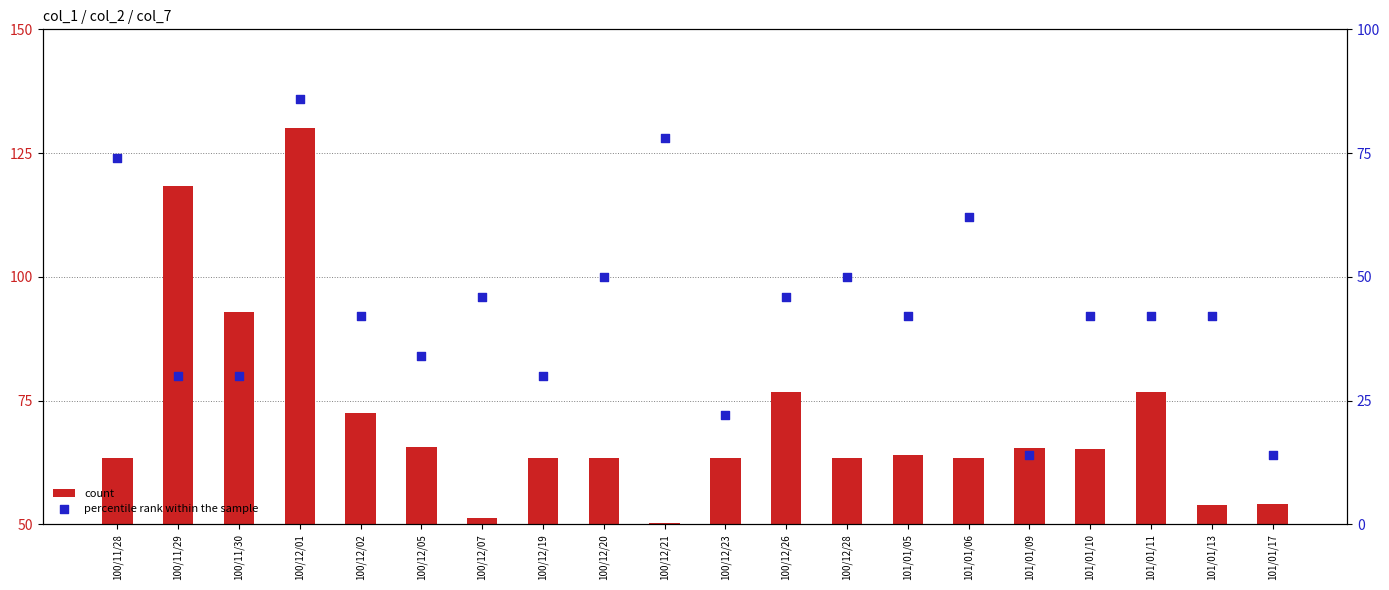

What are all the series names shown in the legend?

count, percentile rank within the sample